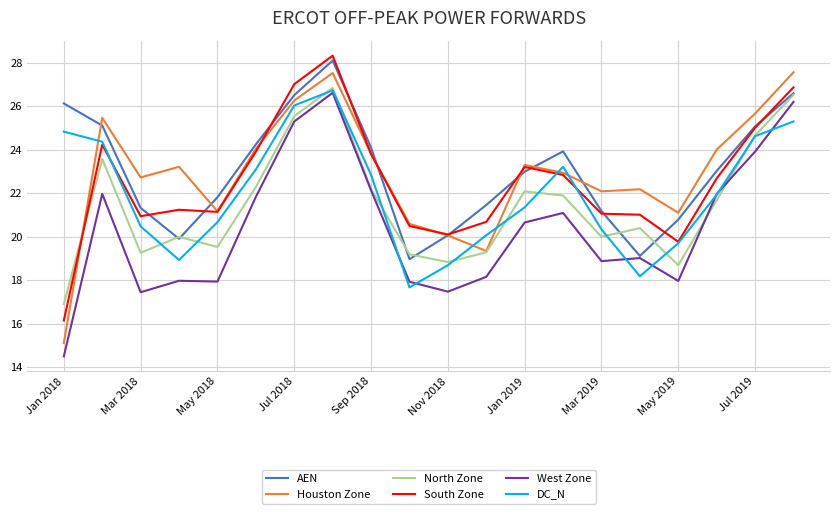

Does the chart display data point markers on the line(s)?

No